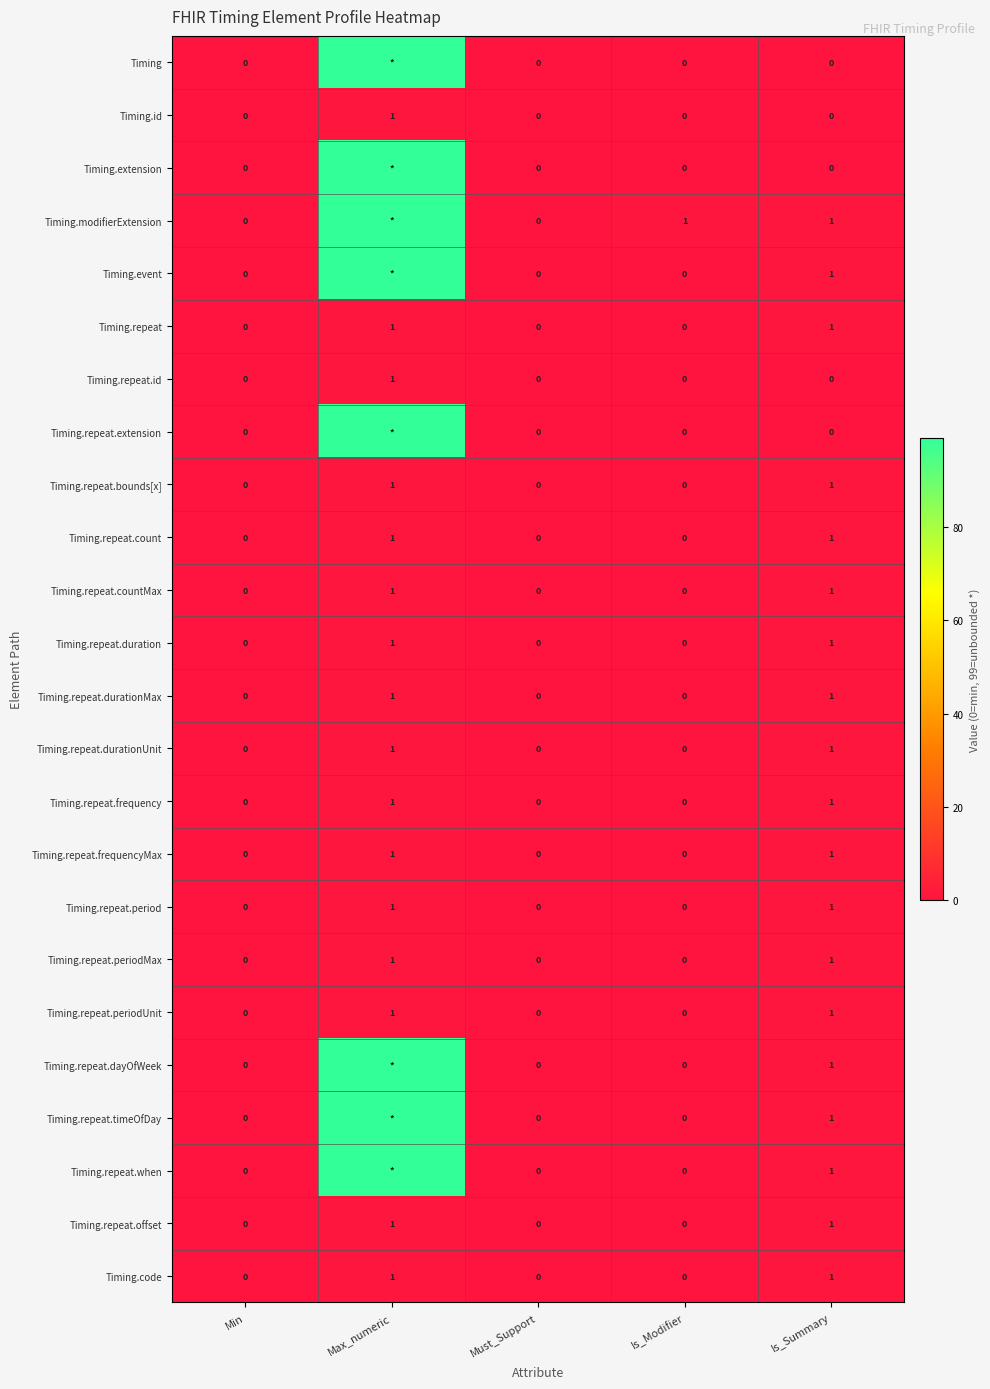

Is the value of Timing.repeat.periodUnit at Must_Support greater than the value of Timing.repeat.period at Max_numeric?

No